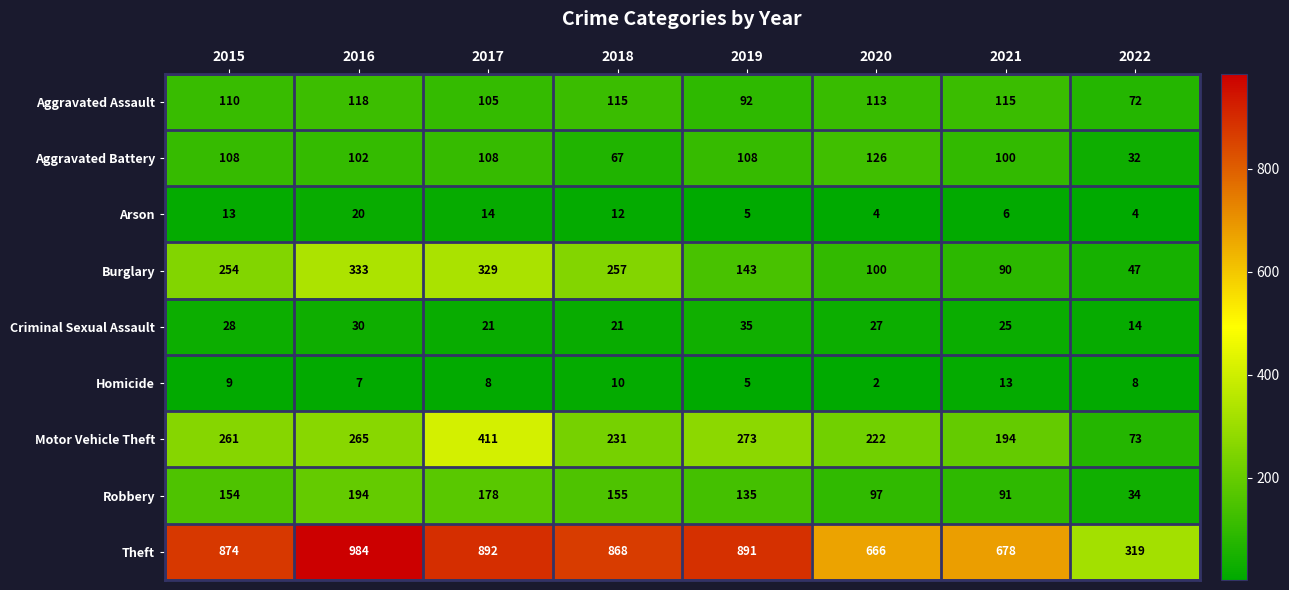

Between 2019 and 2022, which series saw the biggest shift?

Theft